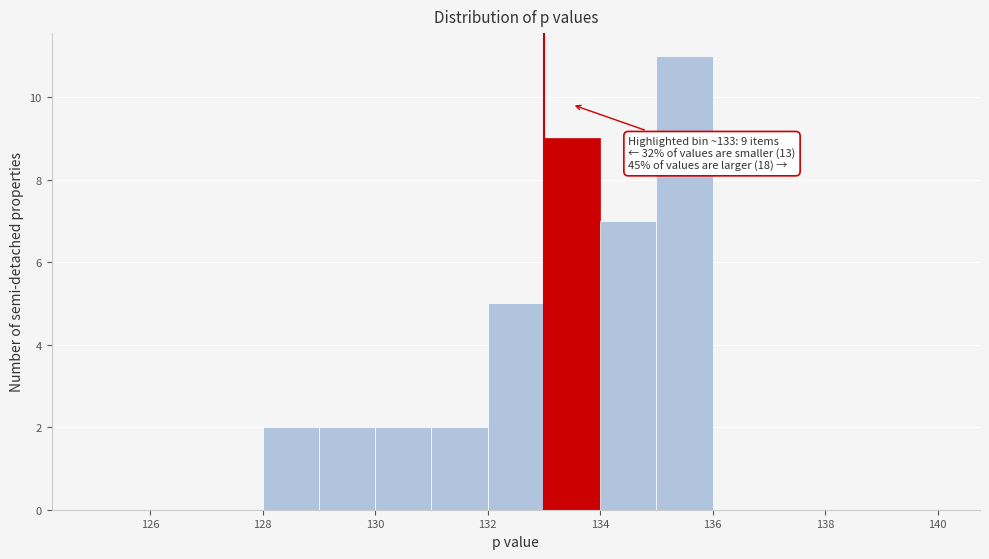

Over which range of the x-axis is the bar tallest?

135 to 136